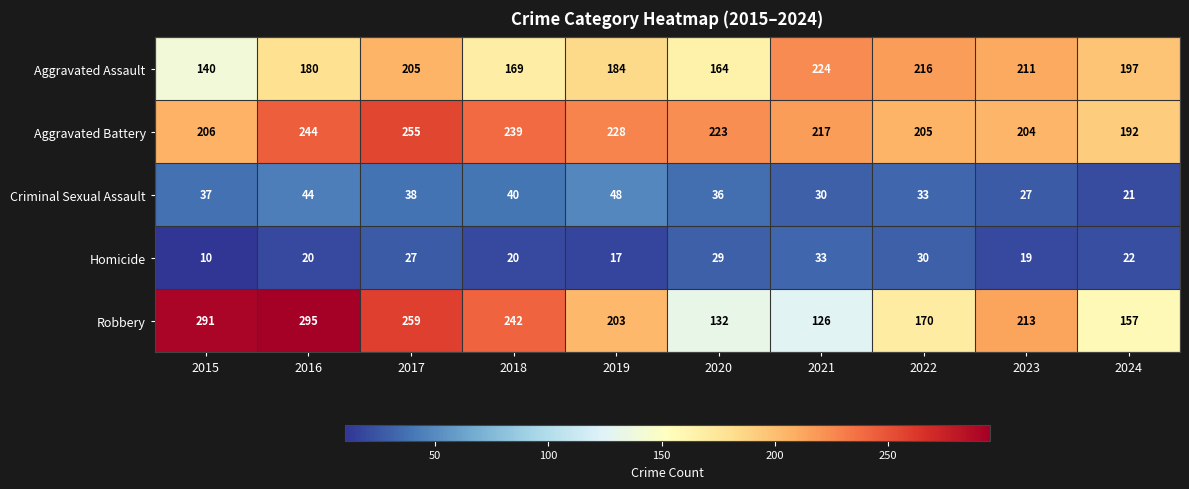

What is the sum of all Aggravated Battery values?

2213